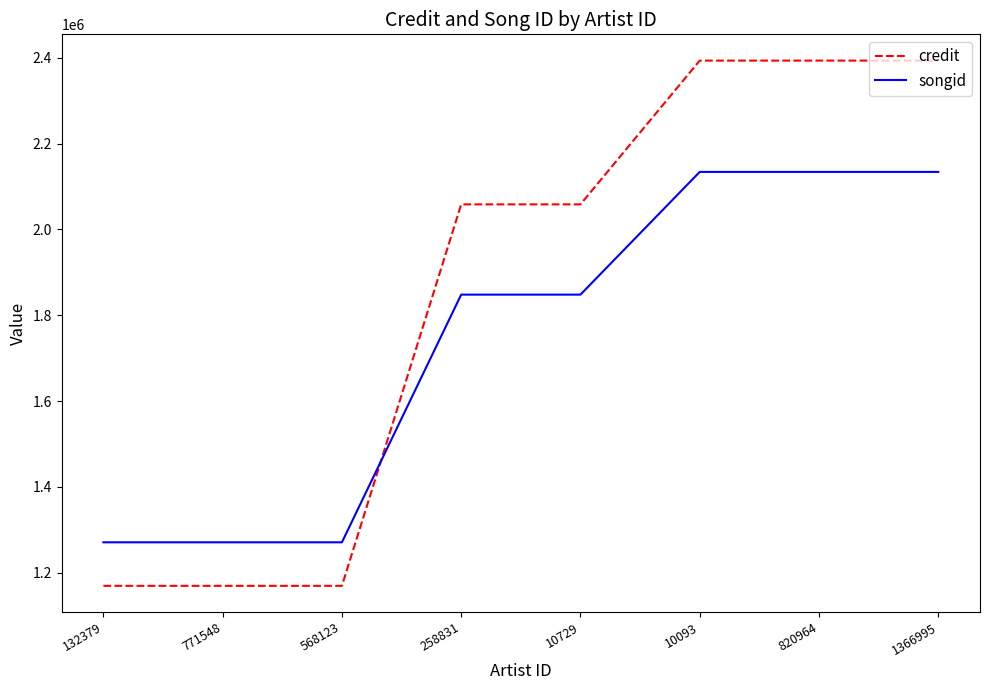

What is the difference between the maximum and minimum values in the songid series?

862923